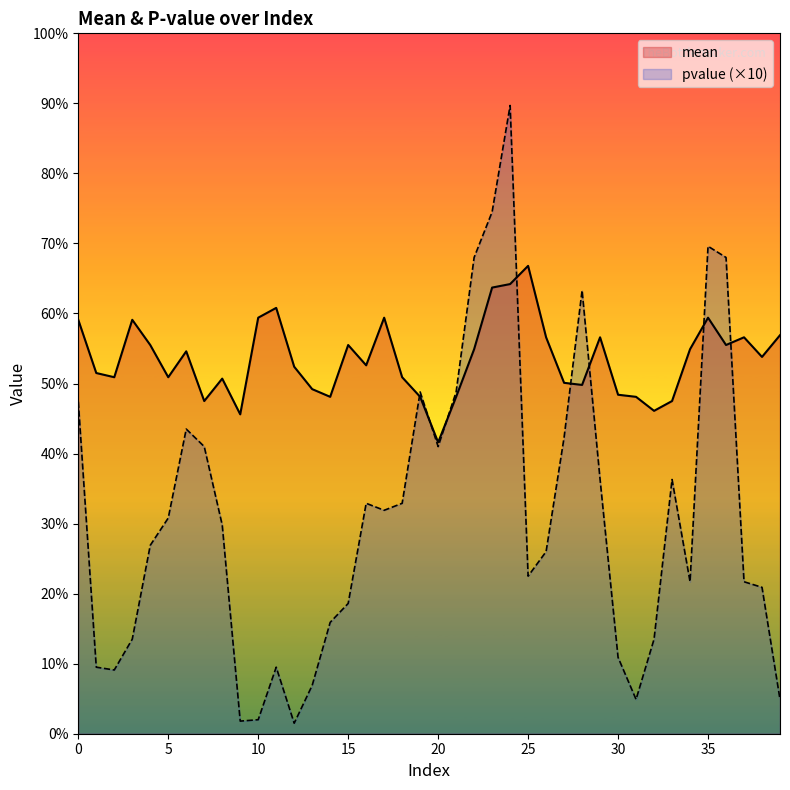

Which series has the widest spread of values?

pvalue (×10)